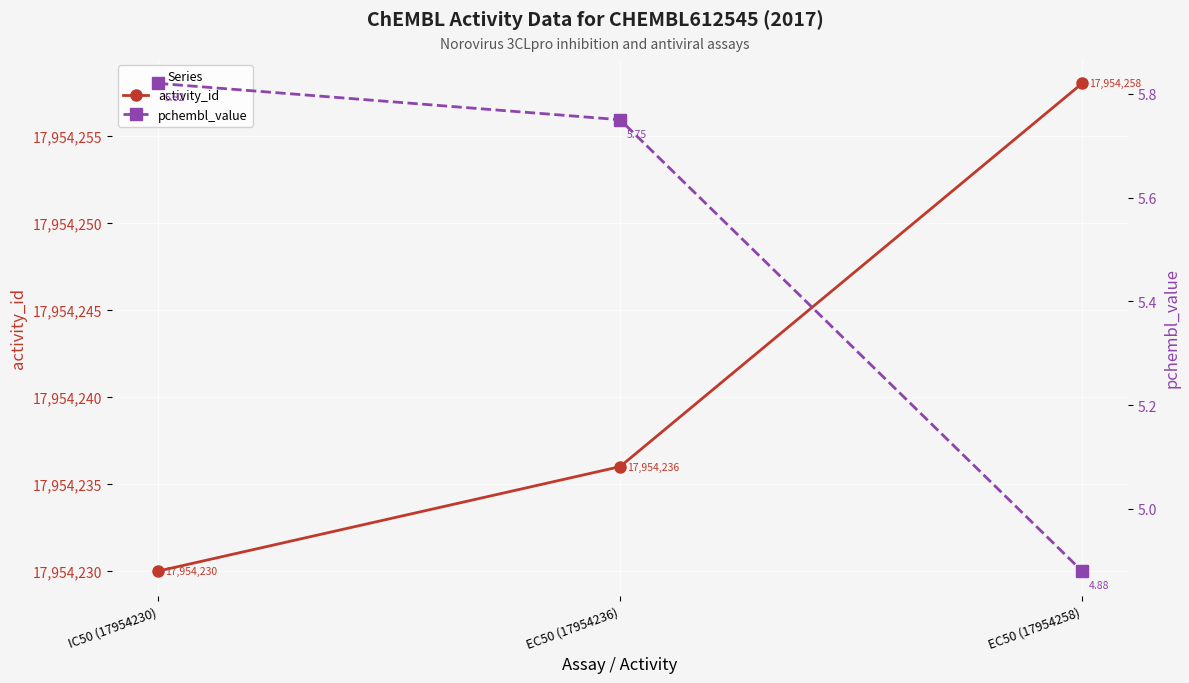

Rank the categories by activity_id value from highest to lowest.

EC50 (17954258), EC50 (17954236), IC50 (17954230)